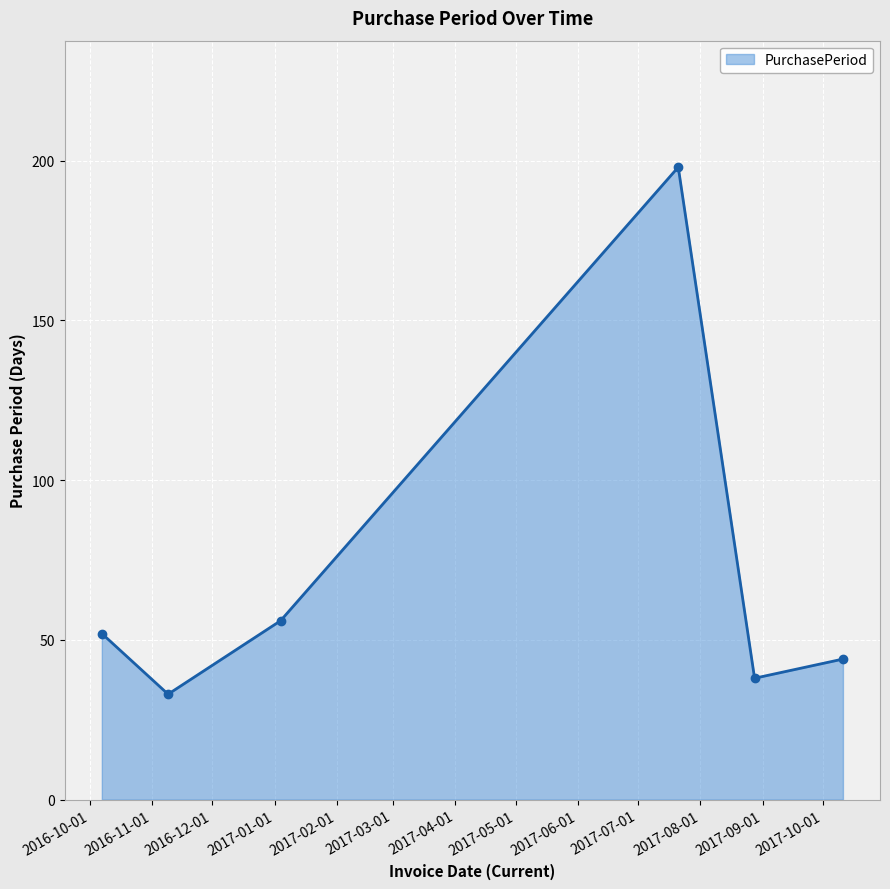

How many lines are shown in the chart?

1